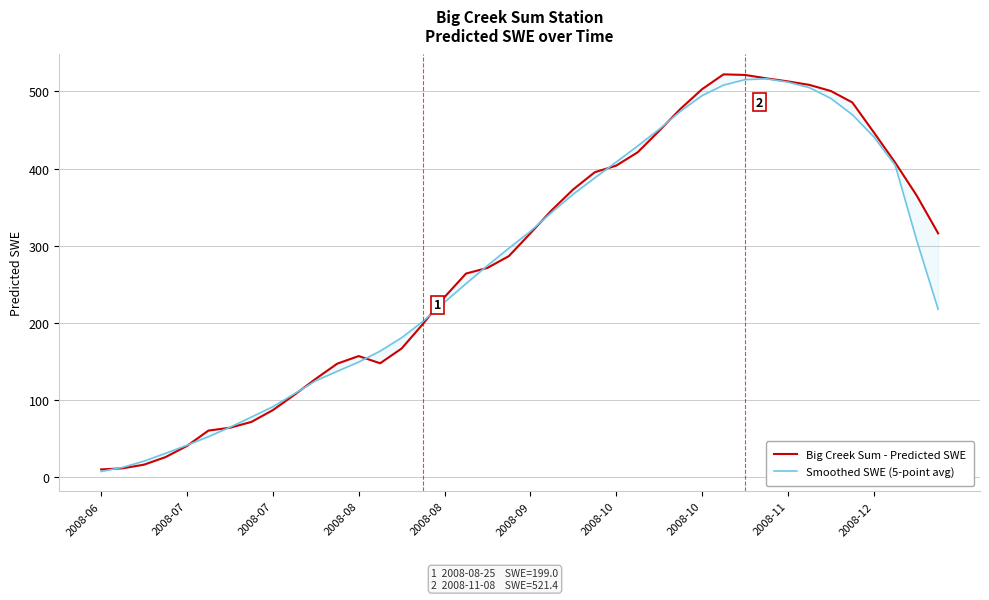

How many values in the Smoothed SWE (5-point avg) series exceed 296?

20